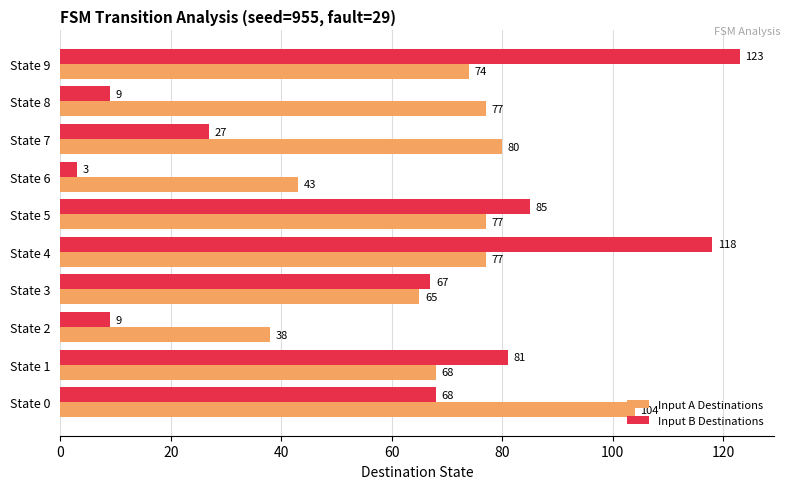

True or false: Input A Destinations has a value of 55 at State 2.

False